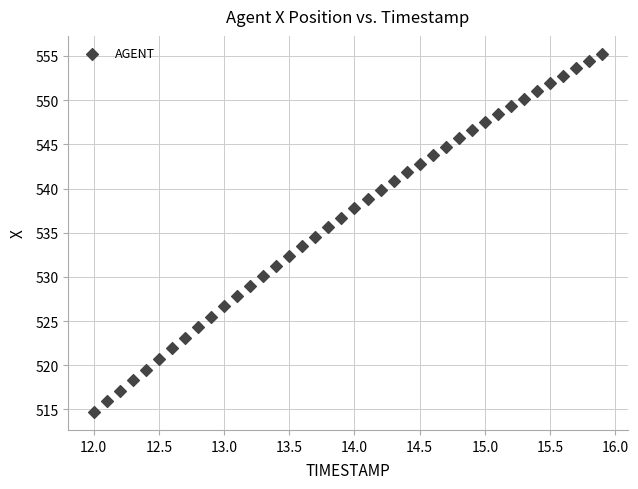

What is the range of Y values (max minus min)?

40.5